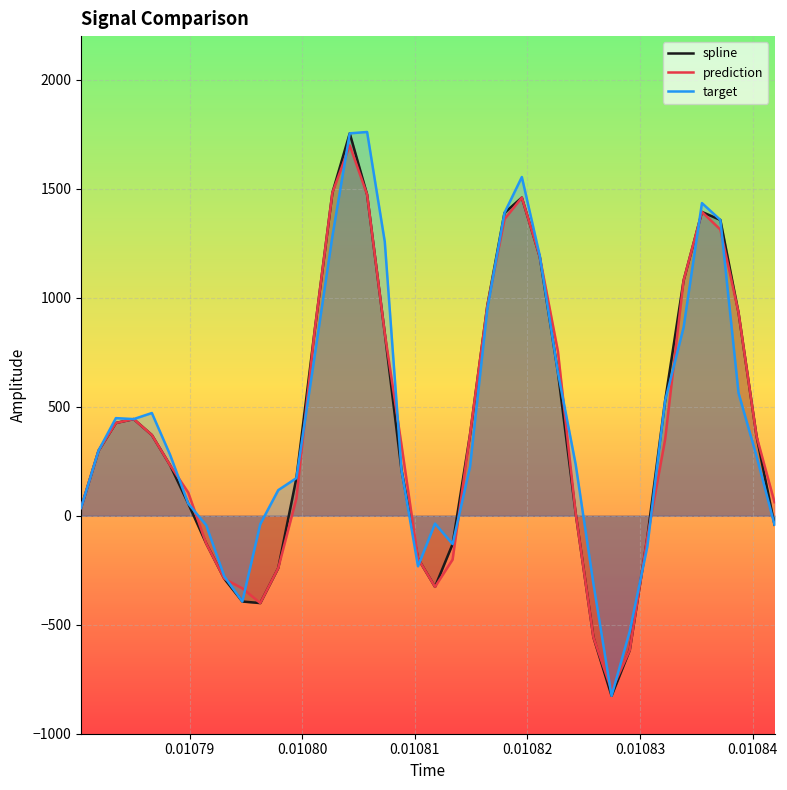

What is the greatest value displayed?

1760.2